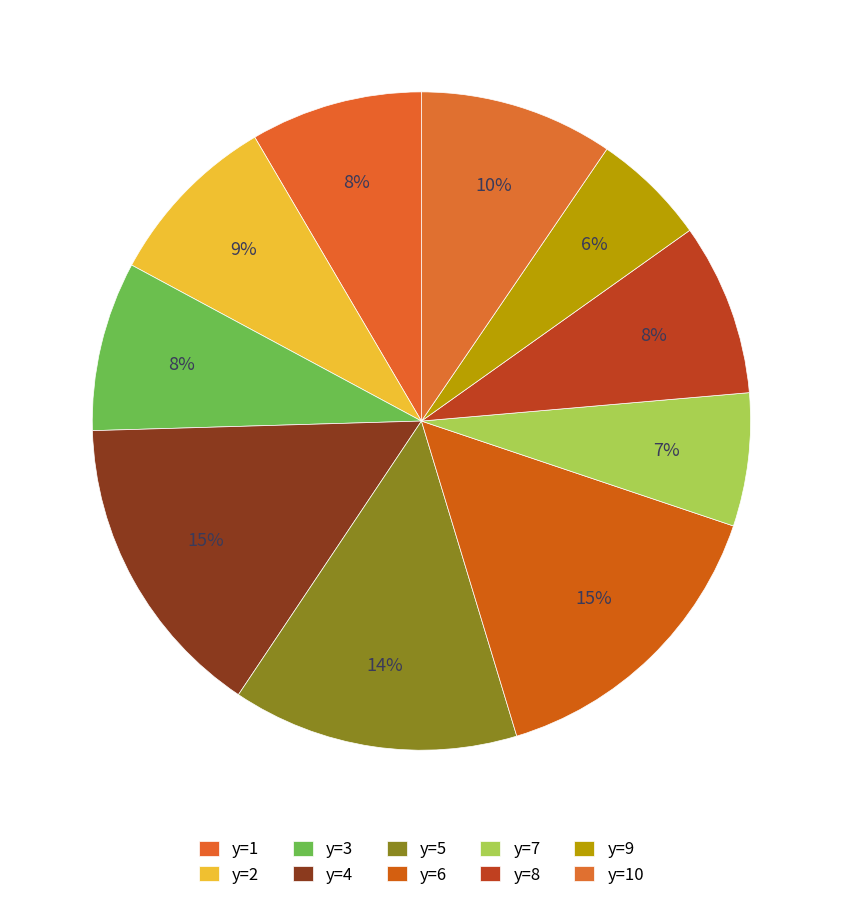

How many slices are in this pie chart?

10